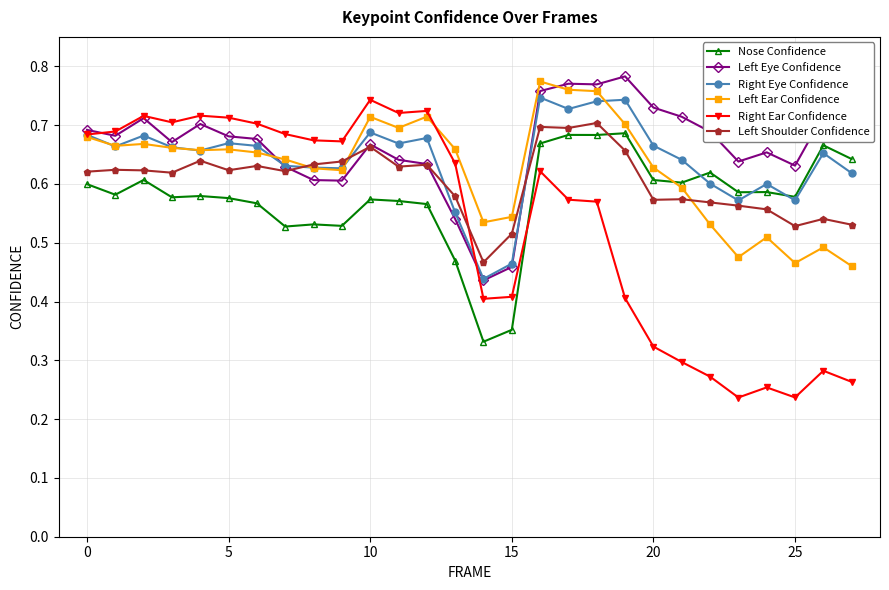

True or false: Nose Confidence and Left Eye Confidence cross at least once.

False